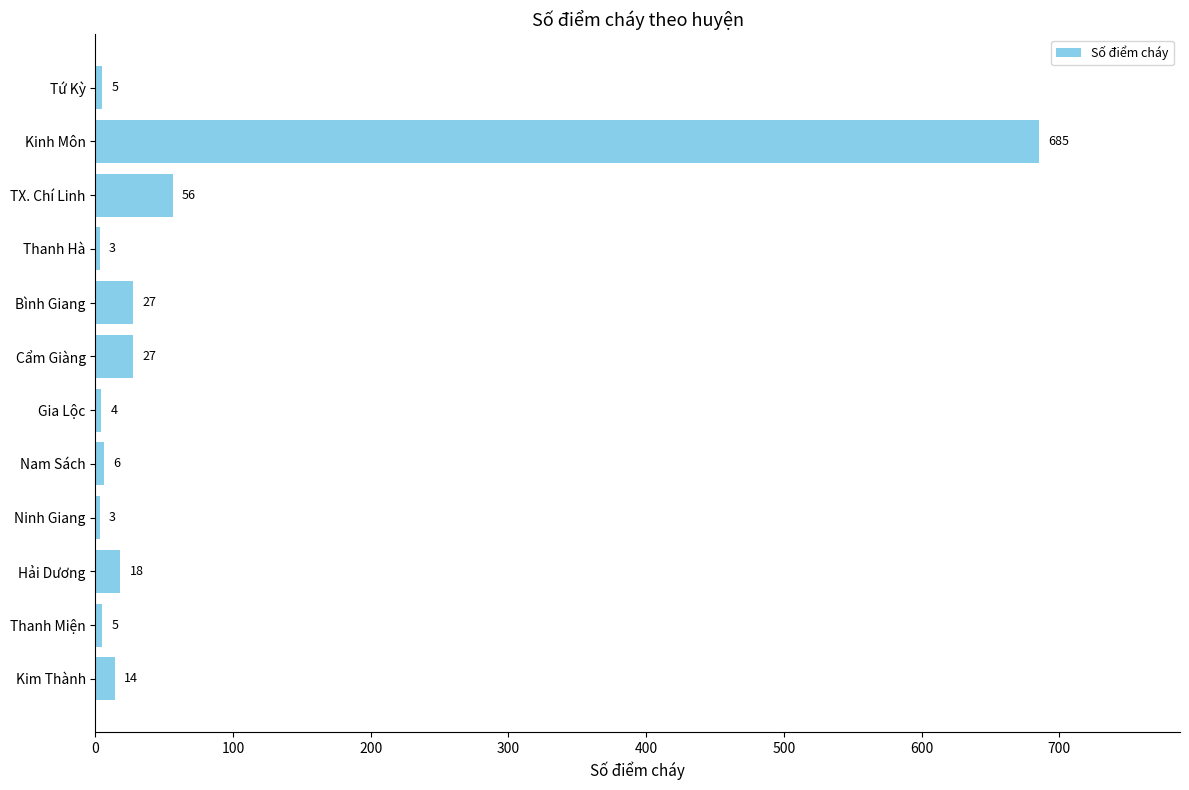

What is the difference between the values at Kinh Môn and Tứ Kỳ?

680